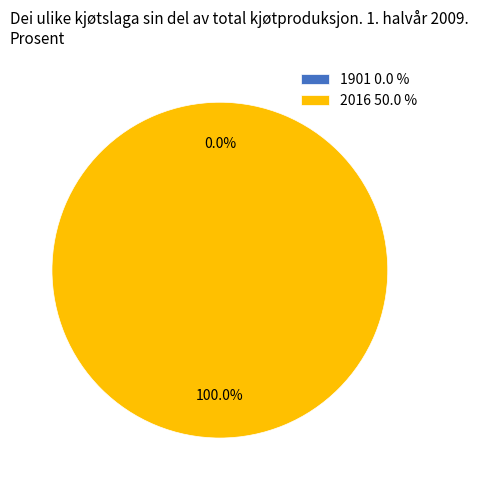

Which category has the biggest portion of the pie?

2016